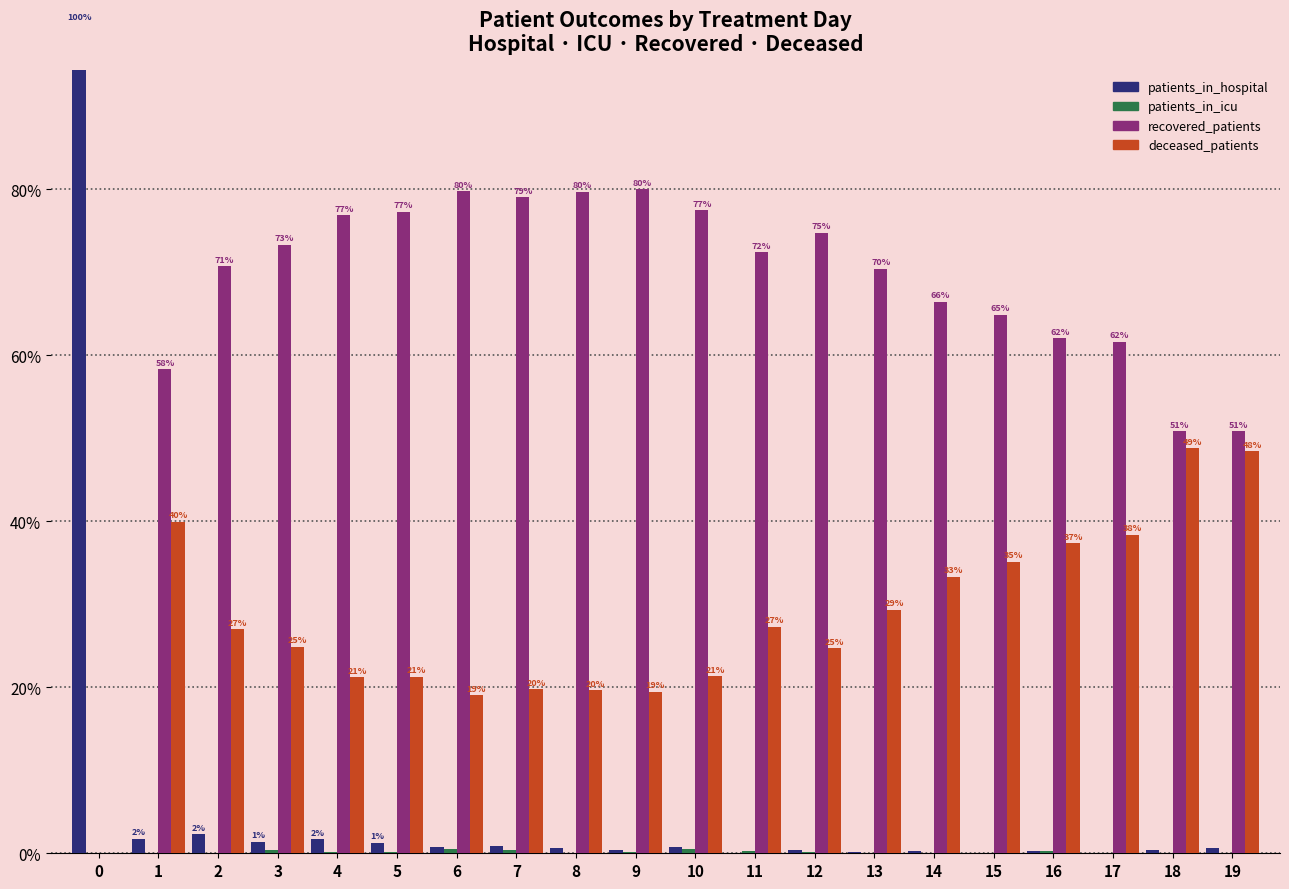

Between 12 and 17, which series saw the biggest shift?

deceased_patients